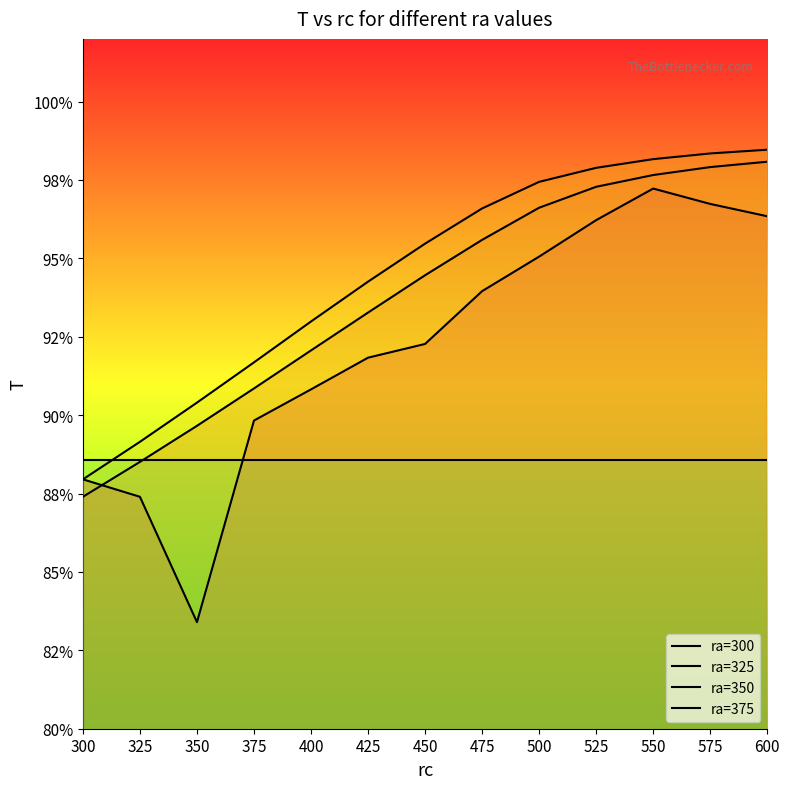

What are all the series names shown in the legend?

ra=300, ra=325, ra=350, ra=375